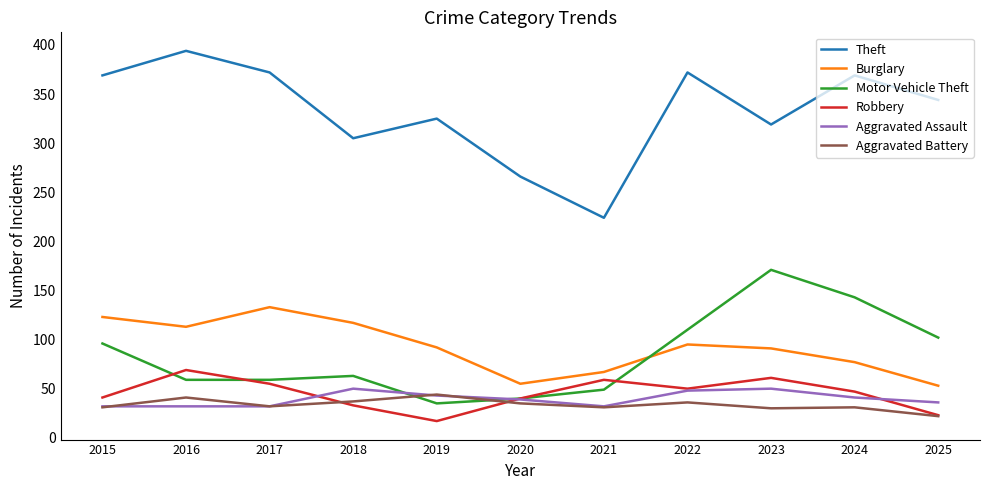

What are all the series names shown in the legend?

Theft, Burglary, Motor Vehicle Theft, Robbery, Aggravated Assault, Aggravated Battery